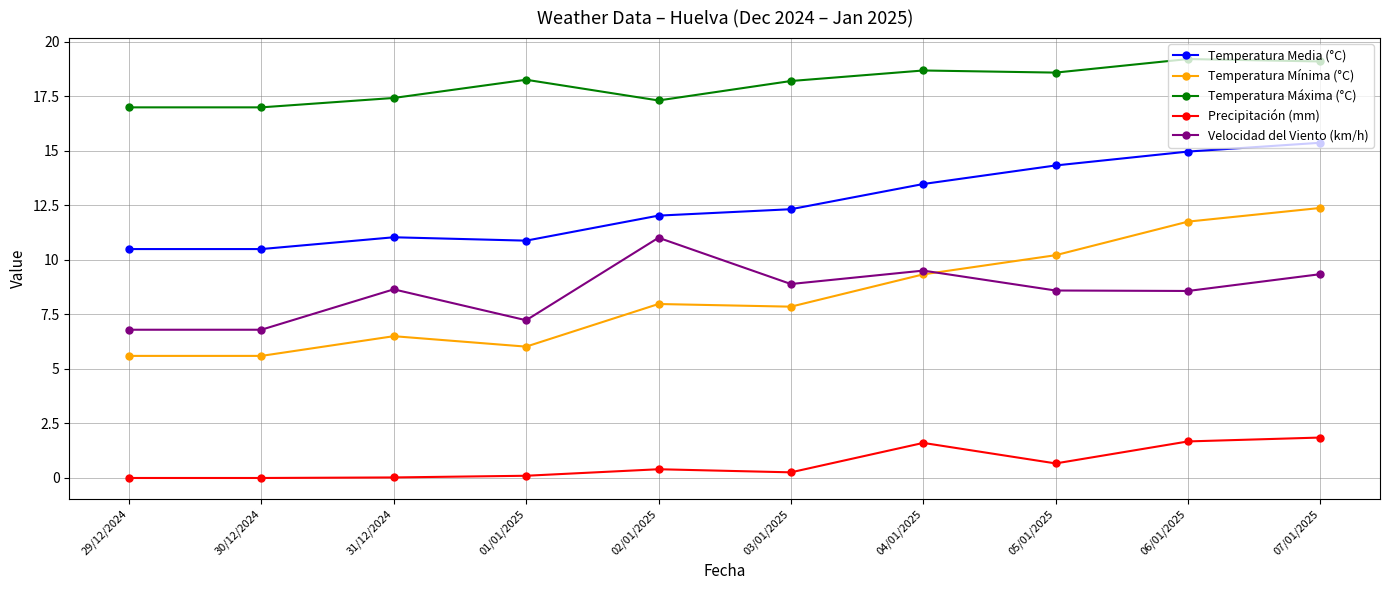

True or false: Temperatura Mínima (°C) and Temperatura Media (°C) cross at least once.

False